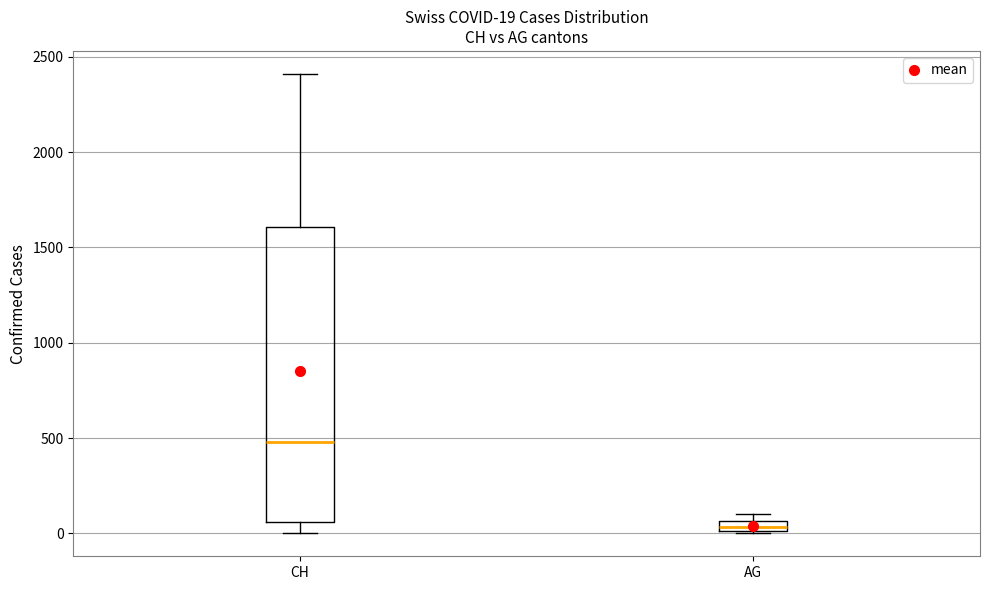

Which box is the tallest, from its lower edge to its upper edge?

CH